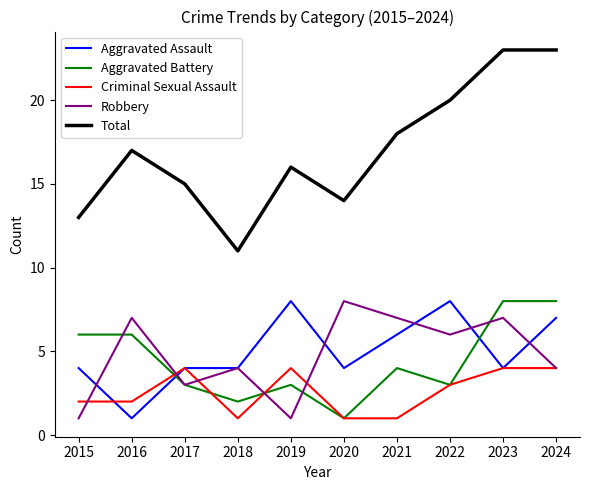

Does the chart display data point markers on the line(s)?

No